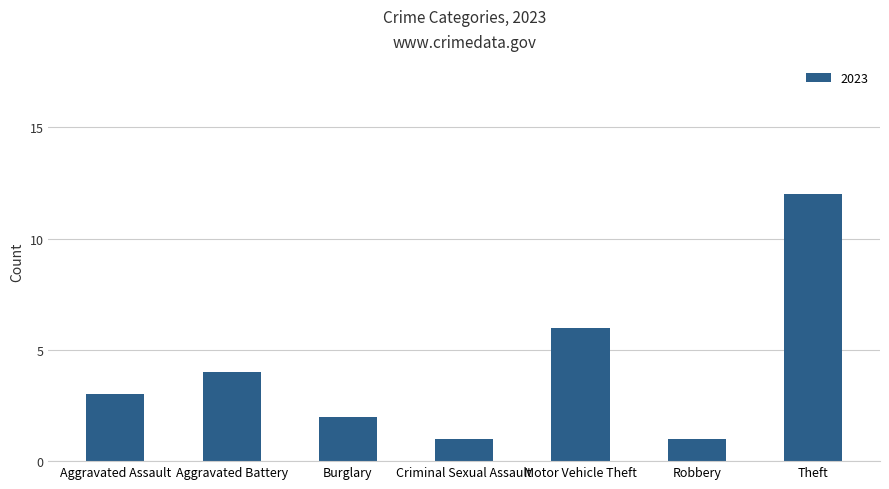

What is the greatest value displayed?

12